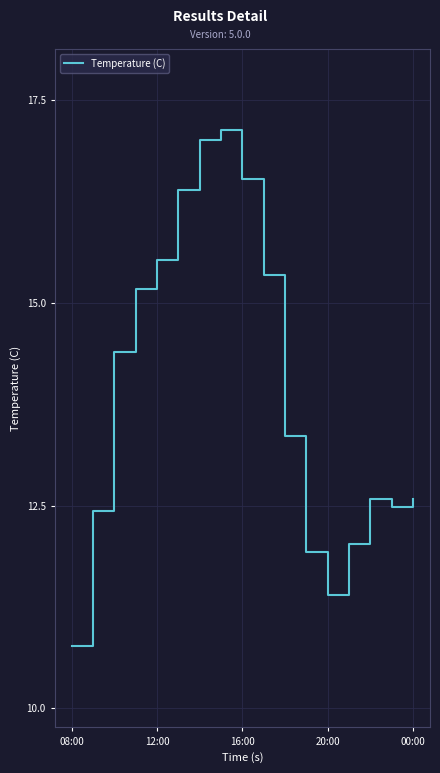

What is the difference between the maximum and minimum values?

6.4